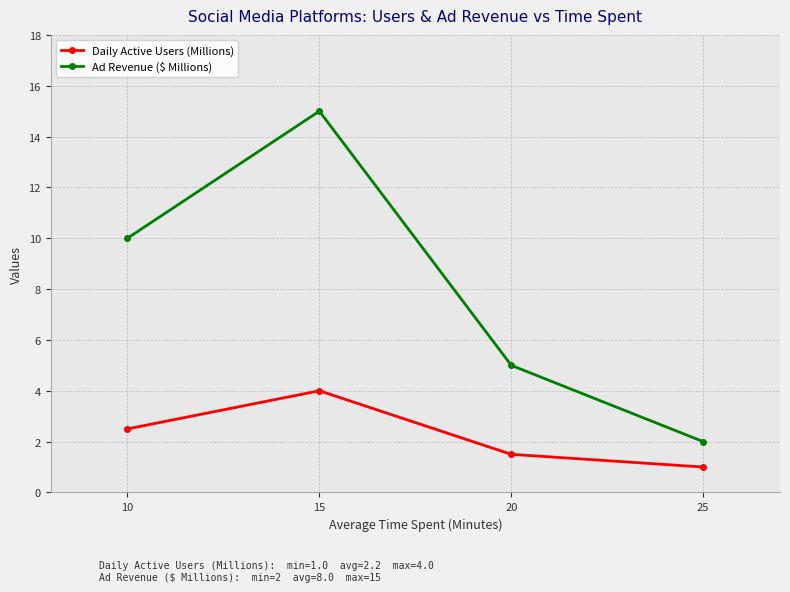

Rank the series by their maximum value, from highest to lowest.

Ad Revenue ($ Millions), Daily Active Users (Millions)